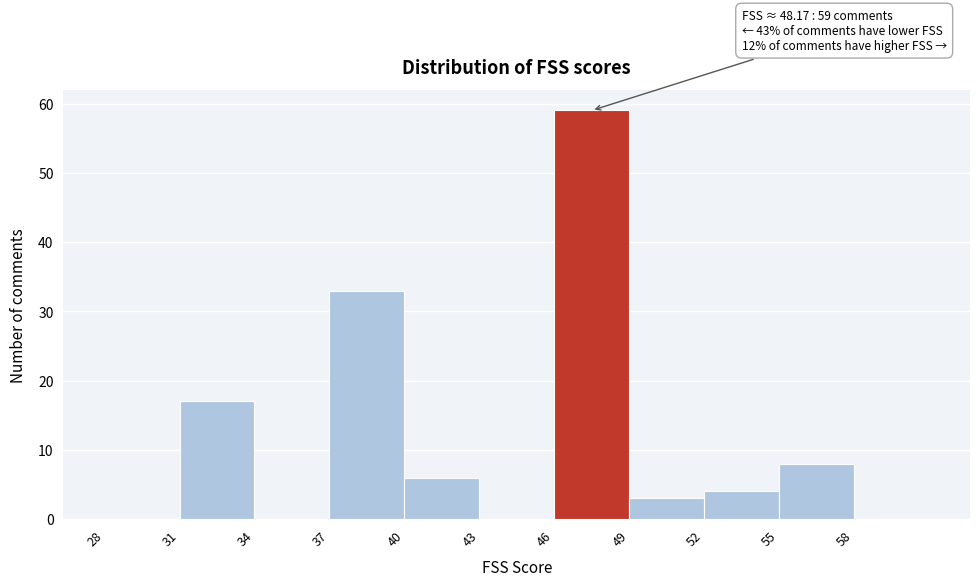

Which range on the x-axis has the tallest bar?

46 to 49